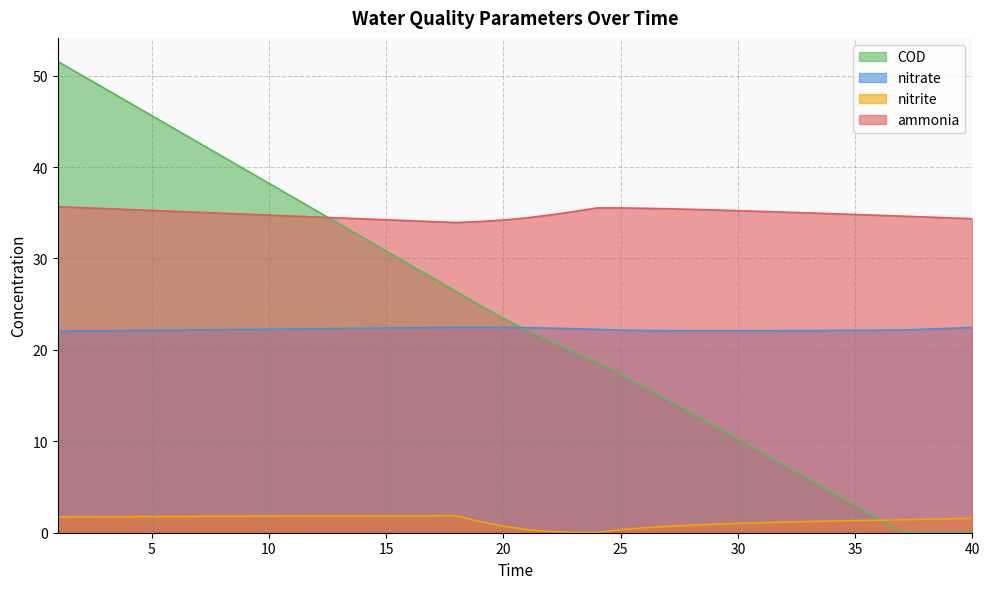

What is the difference between the maximum and minimum values in the COD series?

51.5